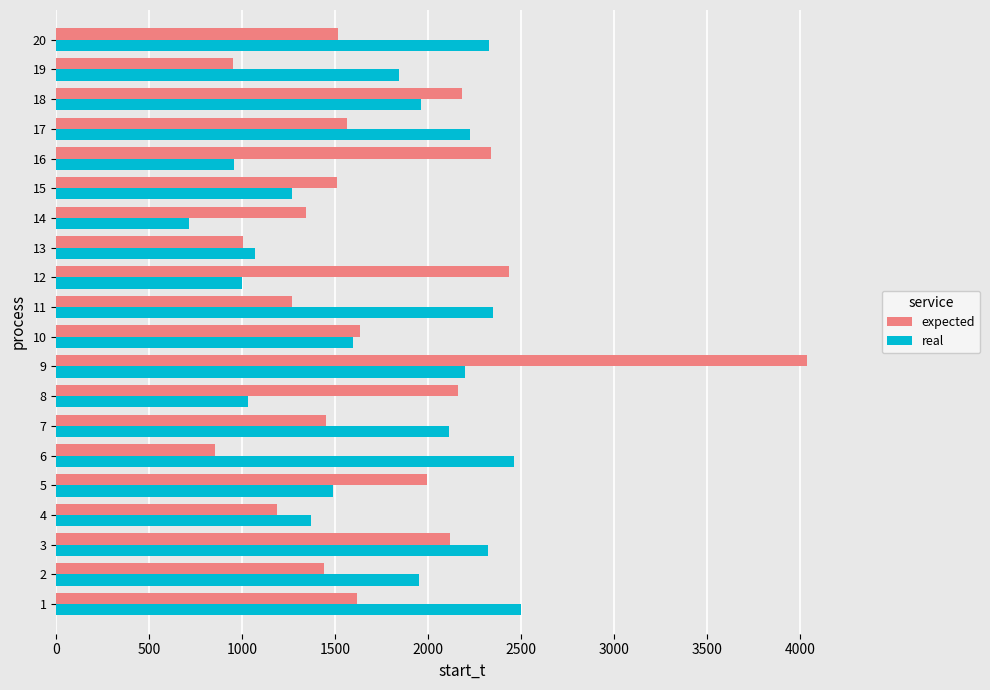

At which label is expected closest to 2447?

12